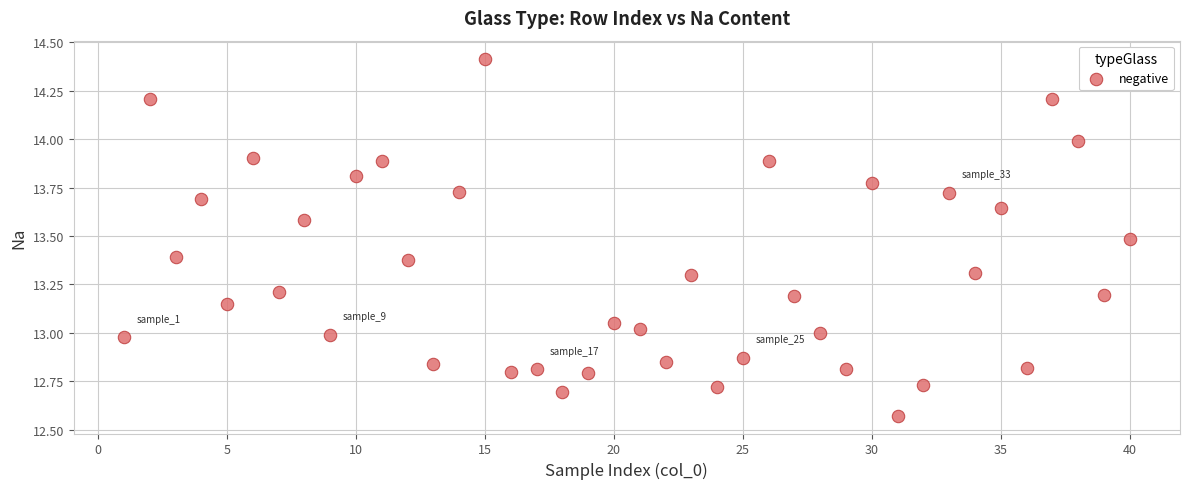

What is the range of Y values (max minus min)?

1.8